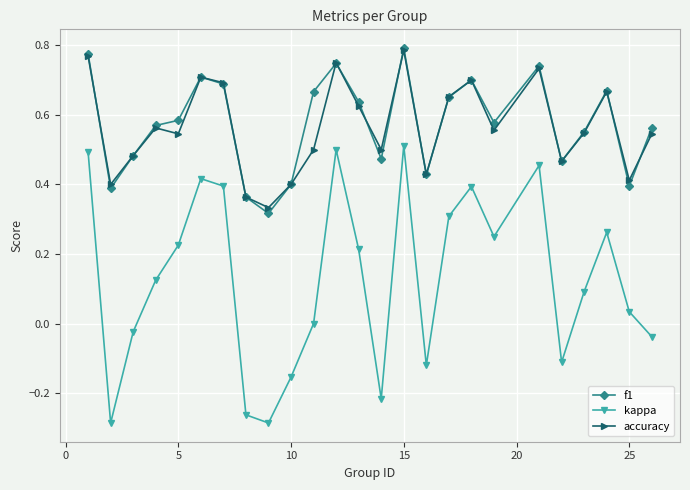

Which series has the widest spread of values?

kappa